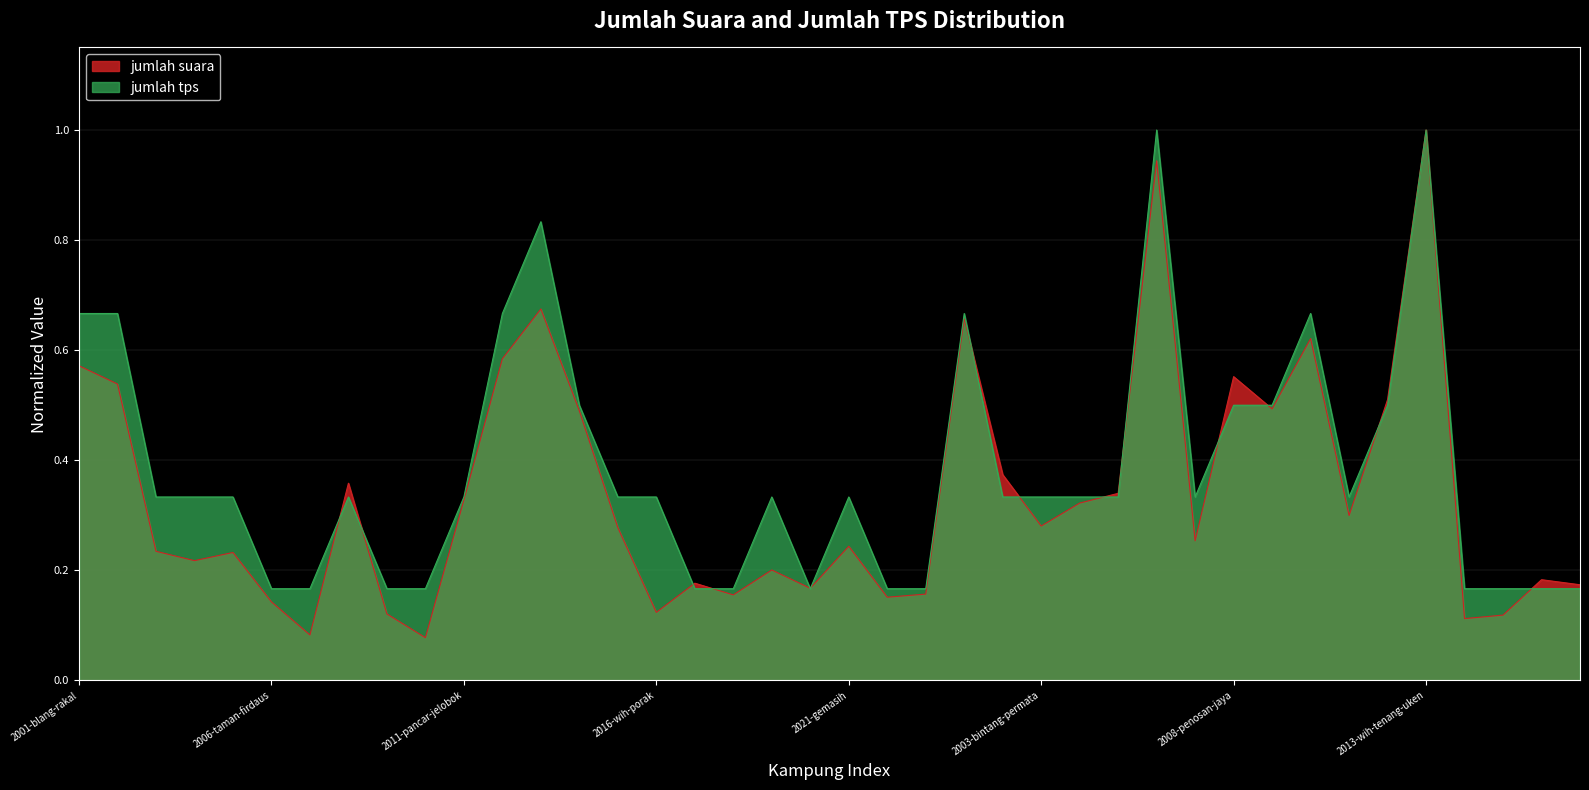

Reading left to right, transcribe all the data shown in this chart.

jumlah suara: 0.6	0.5	0.2	0.2	0.2	0.1	0.1	0.4	0.1	0.1	0.3	0.6	0.7	0.5	0.3	0.1	0.2	0.2	0.2	0.2	0.2	0.2	0.2	0.7	0.4	0.3	0.3	0.3	0.9	0.3	0.6	0.5	0.6	0.3	0.5	1.0	0.1	0.1	0.2	0.2
jumlah tps: 0.7	0.7	0.3	0.3	0.3	0.2	0.2	0.3	0.2	0.2	0.3	0.7	0.8	0.5	0.3	0.3	0.2	0.2	0.3	0.2	0.3	0.2	0.2	0.7	0.3	0.3	0.3	0.3	1.0	0.3	0.5	0.5	0.7	0.3	0.5	1.0	0.2	0.2	0.2	0.2